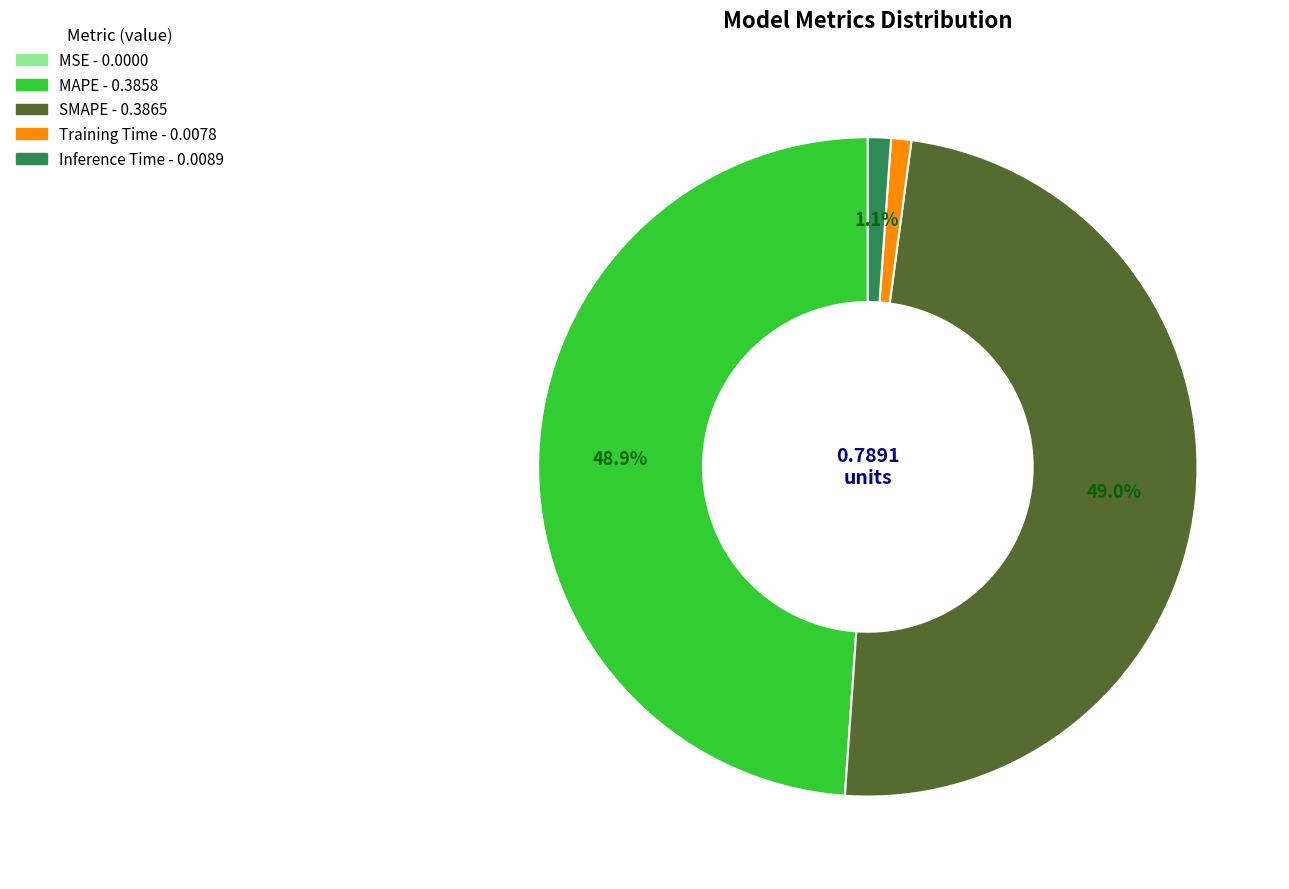

True or false: SMAPE accounts for 41% of the total.

False